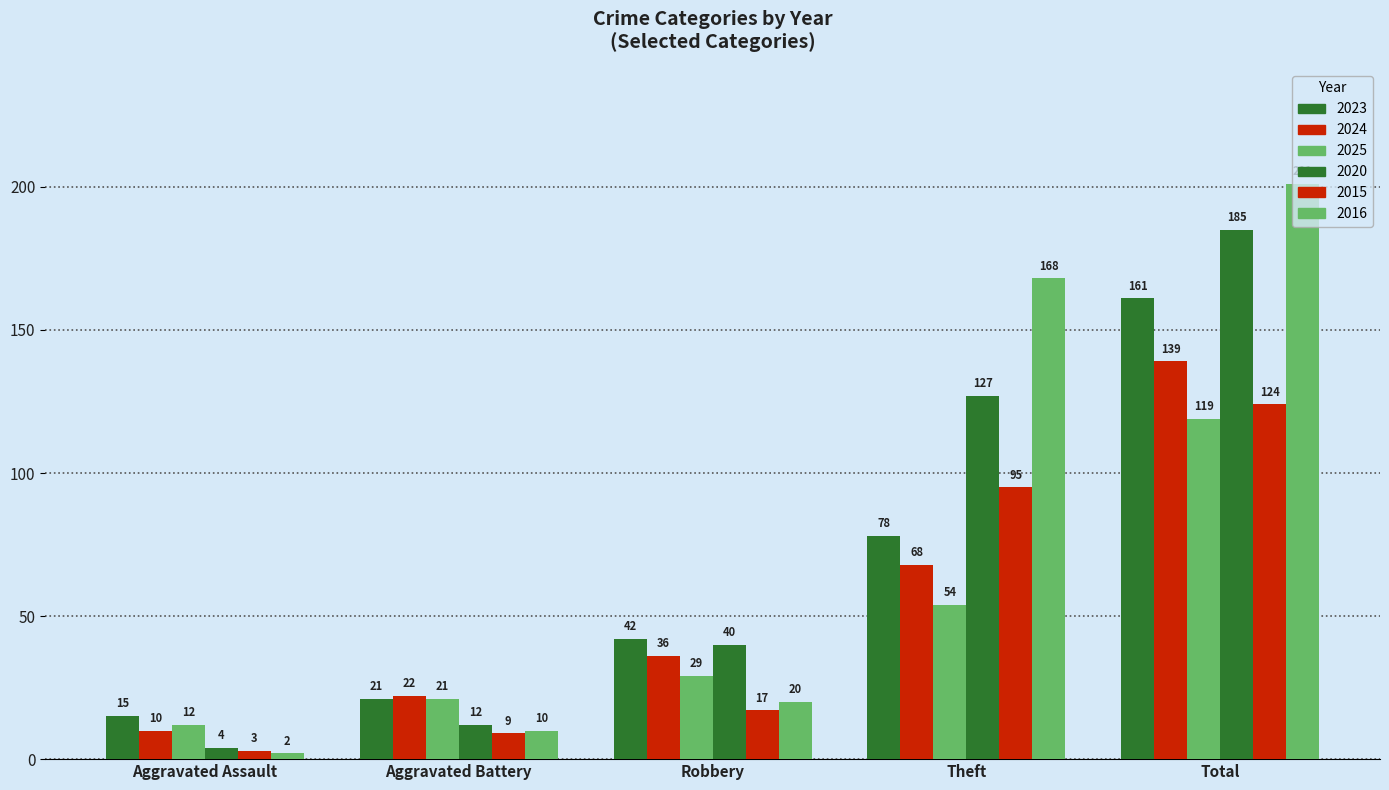

Which series has the widest spread of values?

2016